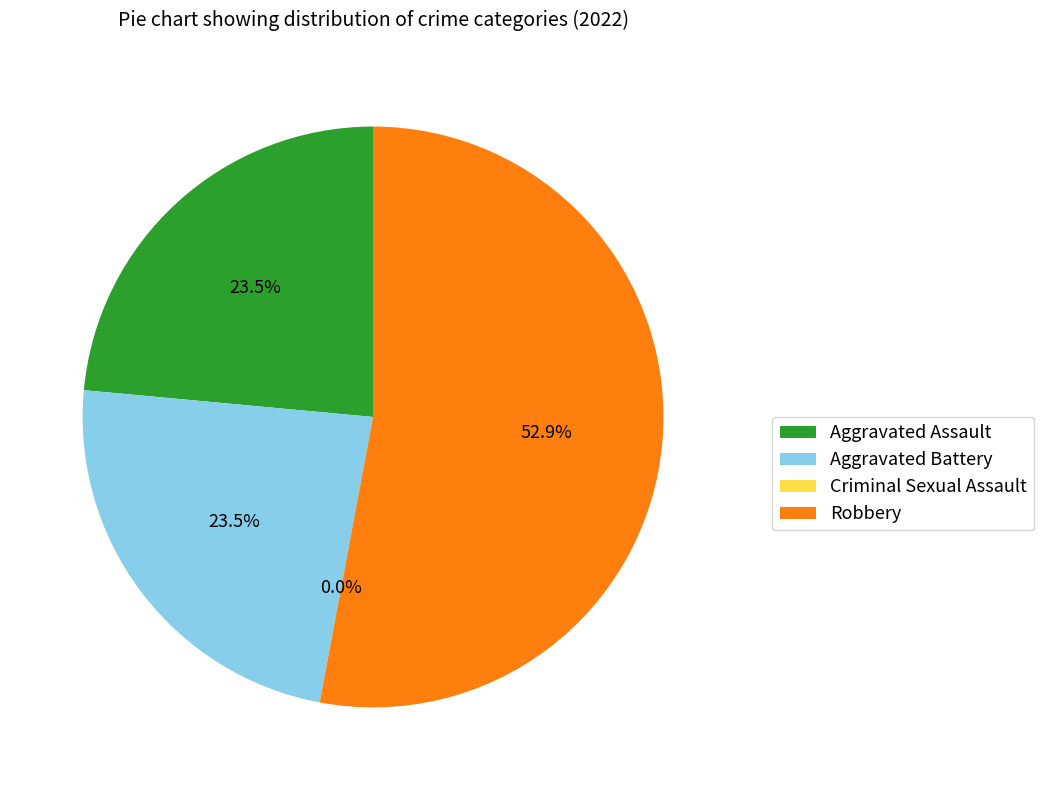

How much of the chart is everything except Aggravated Battery?

76.5%